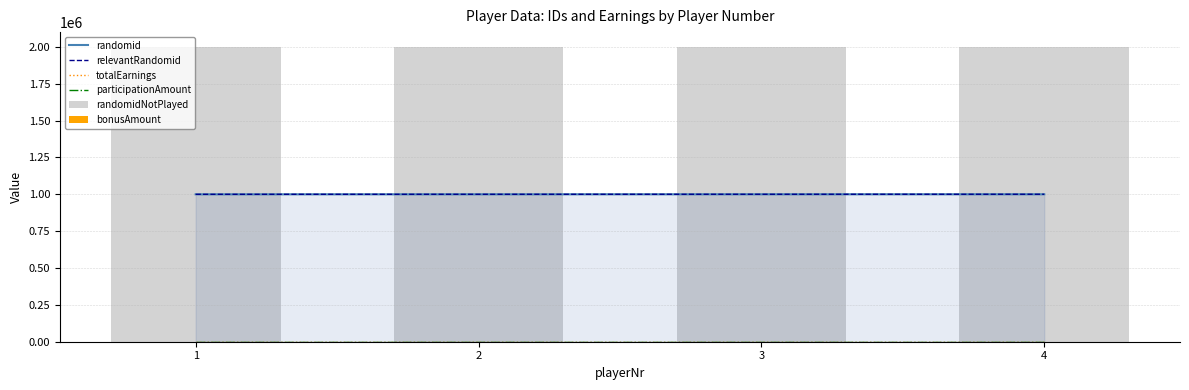

Is the value of participationAmount at 3 greater than the value of bonusAmount at 2?

Yes